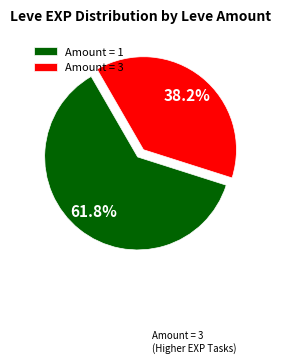

What is the ratio of the value at Amount = 3 to the value at Amount = 1?

0.6